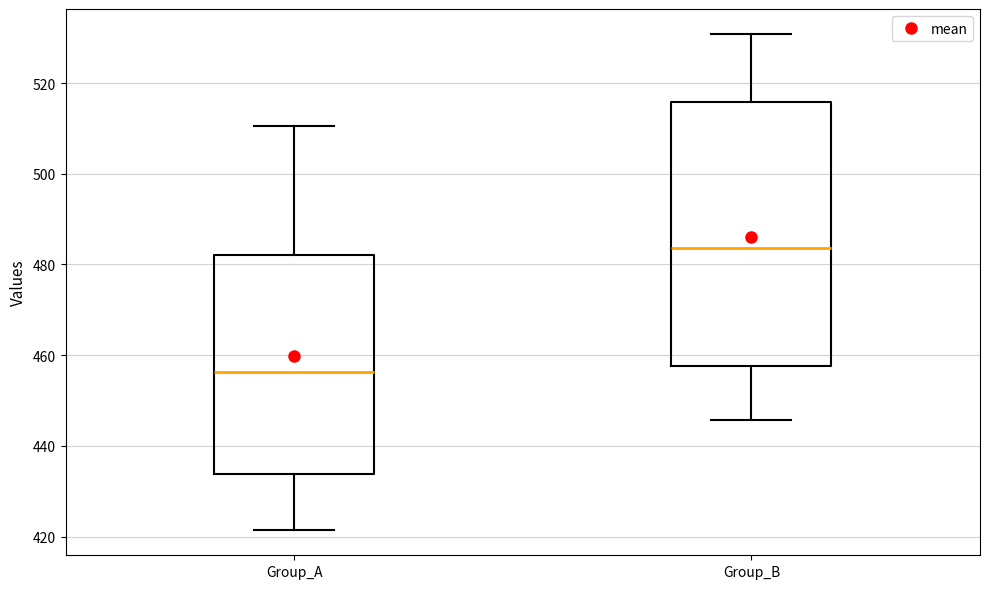

Where does the lower whisker of the box for Group_A end on the y-axis? The values are not printed on the chart, so give them approximately, as read against the axis.

422